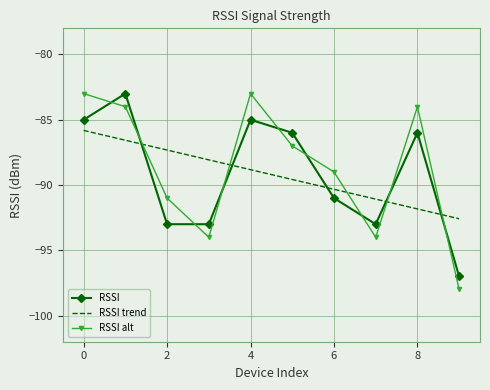

True or false: RSSI trend and RSSI alt intersect in this chart.

True